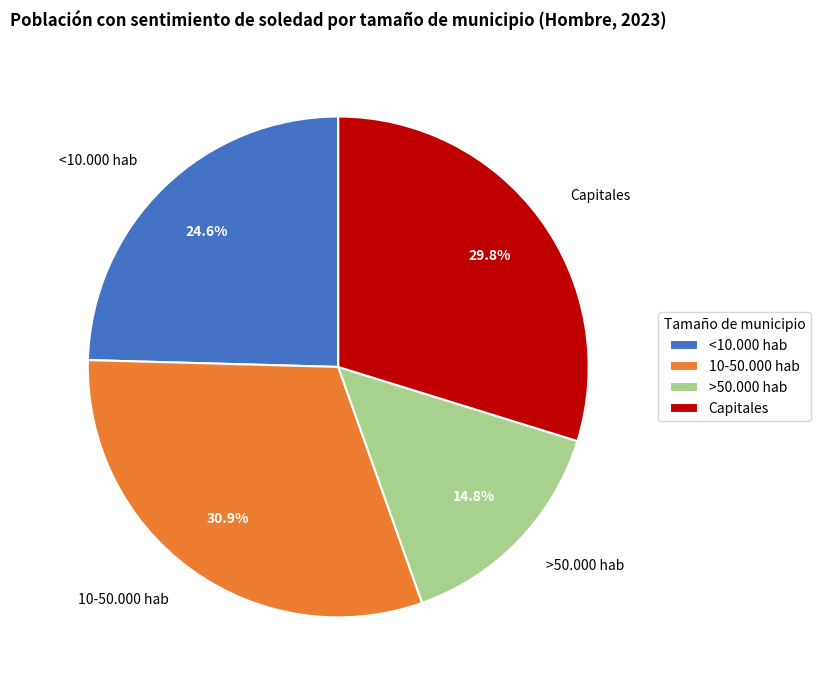

Is there any slice that represents more than half of the pie?

No